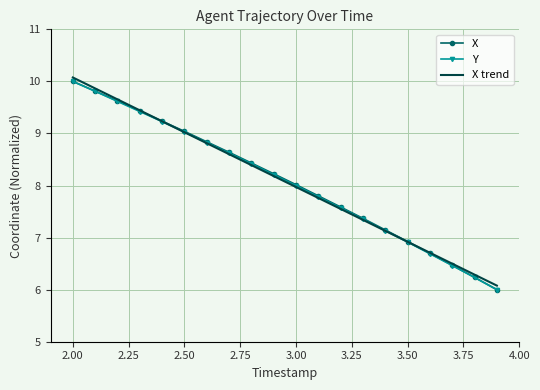

What is the minimum value shown in the chart?

6.0